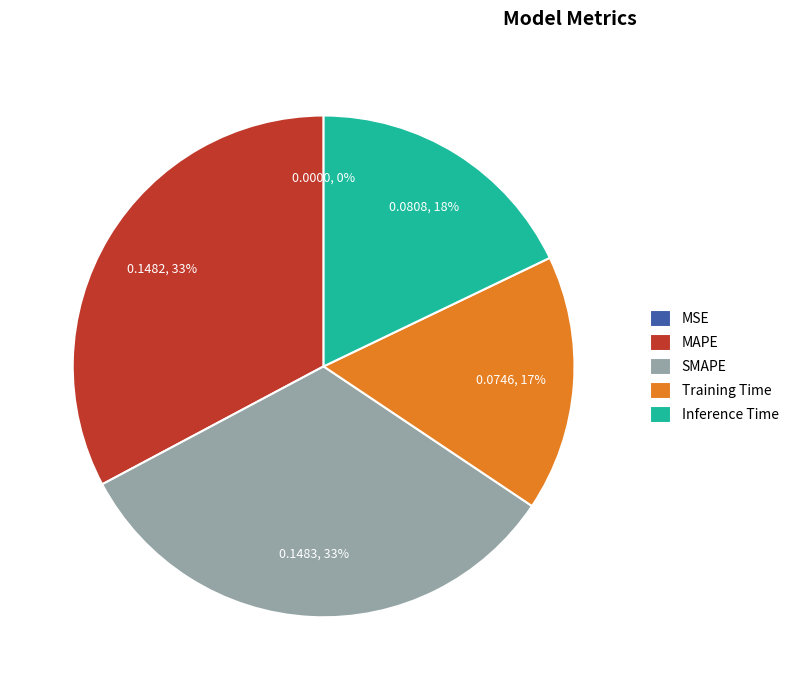

What percentage is the Inference Time slice, to the nearest percent?

18%